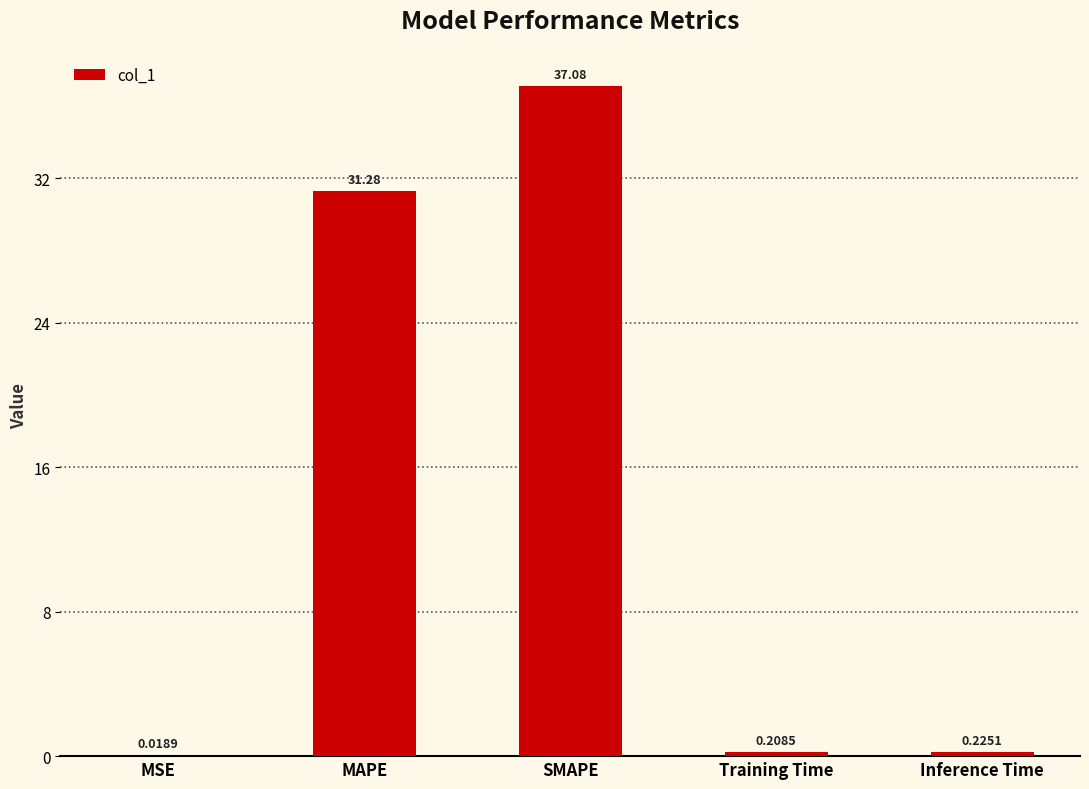

What is the sum of the values at SMAPE and MAPE?

68.4